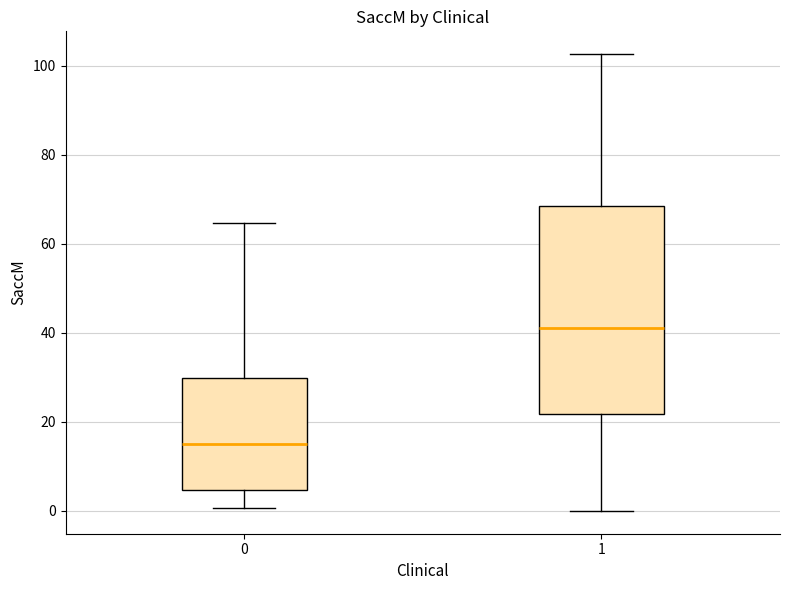

Which box is the tallest, from its lower edge to its upper edge?

1